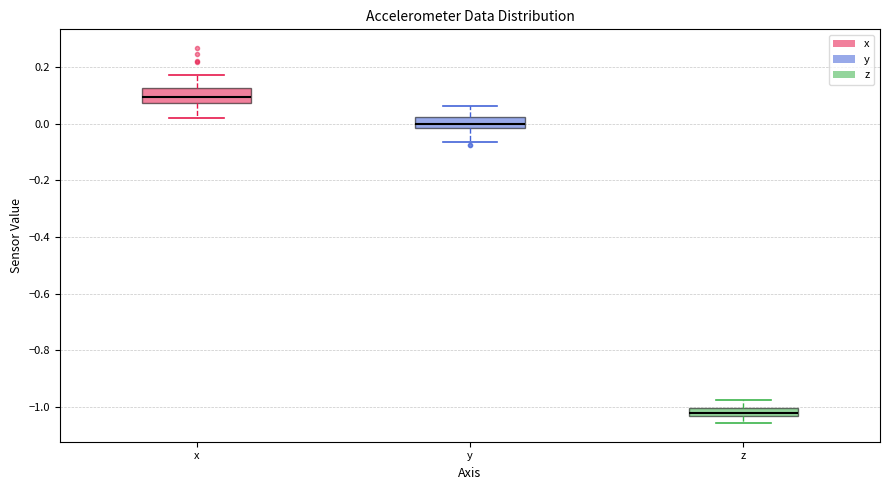

Which box has the highest median line?

x